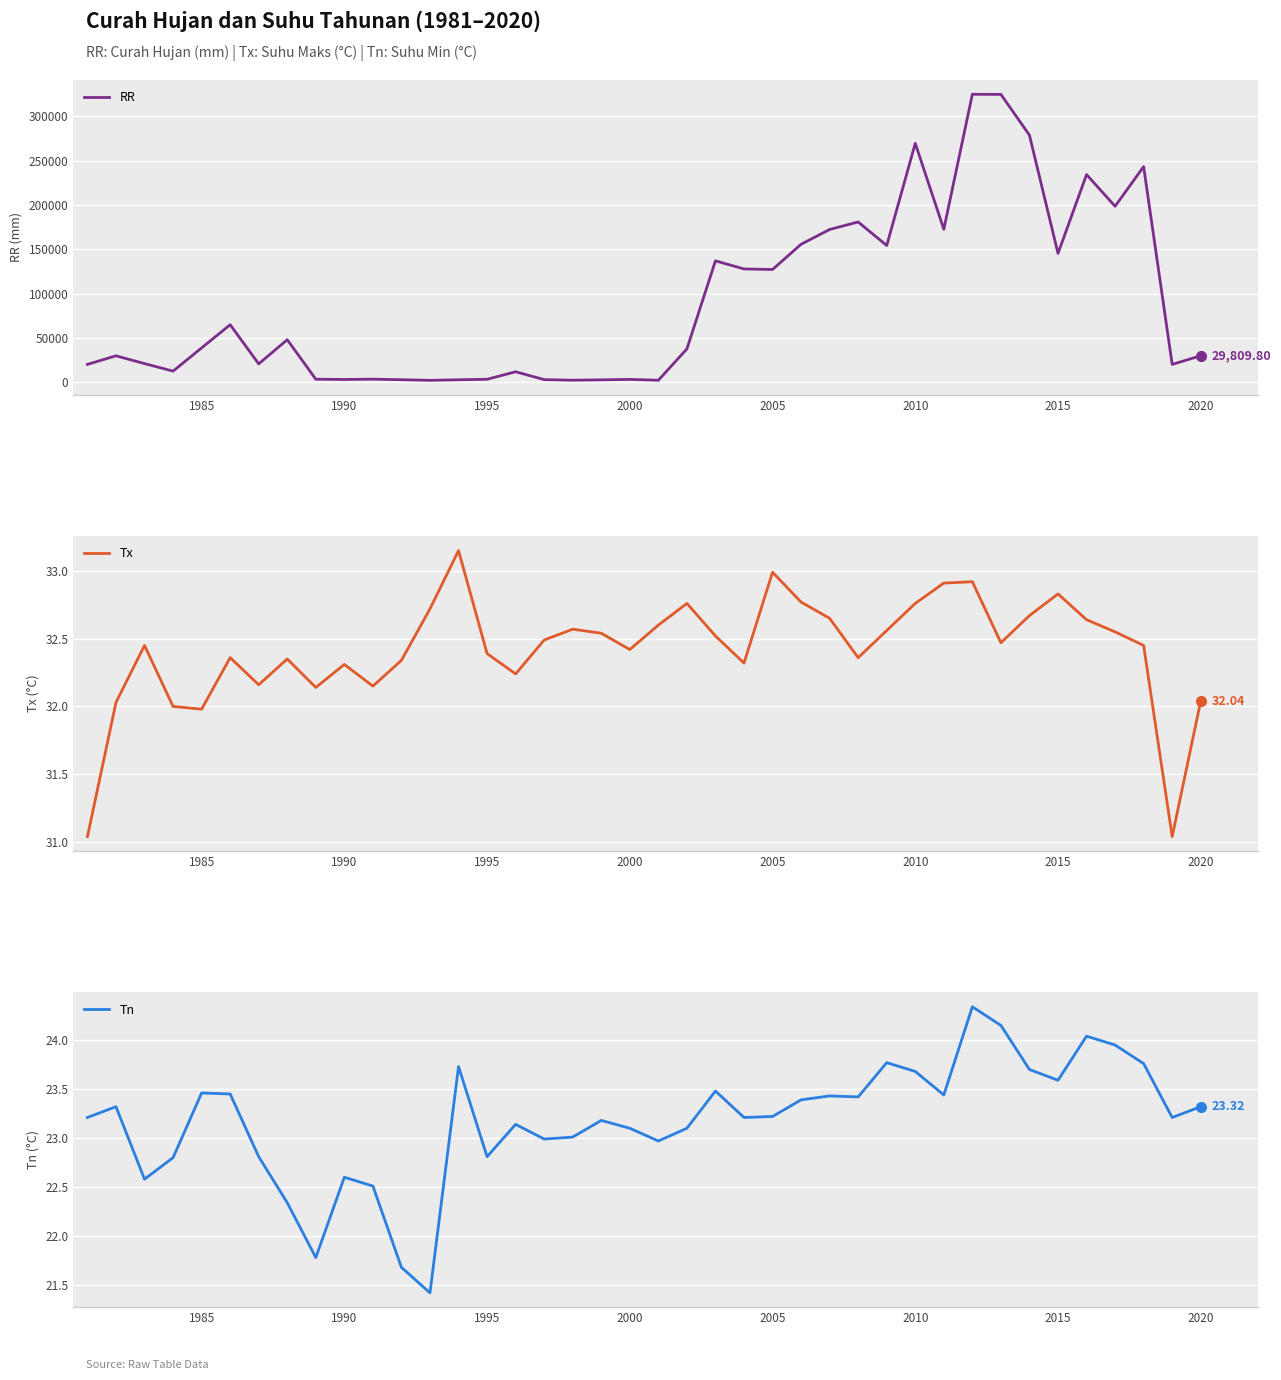

What is the difference between the maximum and second lowest values in the RR series?

322641.1